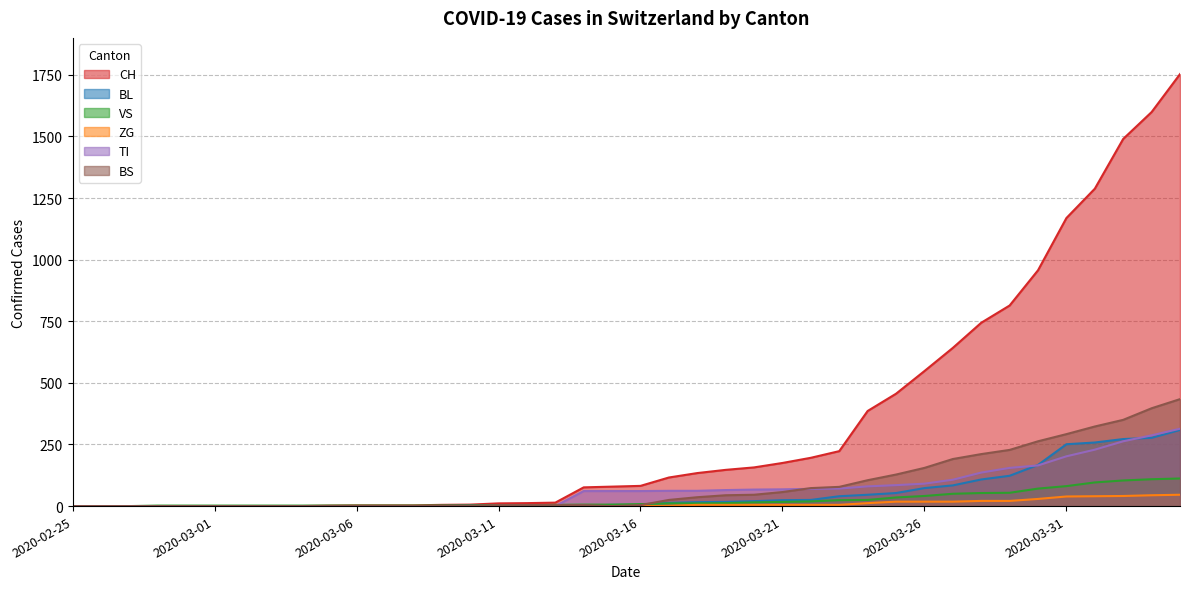

Reading left to right, what are all the values shown in this chart?

CH: 0	0	0	0	0	0	0	0	0	2	3	3	3	5	6	11	12	14	76	79	82	116	134	147	157	175	196	223	386	456	548	642	744	814	957	1169	1288	1490	1599	1753
BL: 0	0	0	0	0	0	0	0	0	0	0	0	0	1	2	2	2	2	2	5	5	13	16	17	20	24	25	40	46	53	73	84	108	123	167	251	258	272	277	309
VS: 0	0	0	2	2	2	2	2	2	2	2	2	2	2	2	3	3	5	6	6	8	11	11	12	15	17	19	24	25	35	41	50	53	54	71	81	96	104	109	112
ZG: 0	0	0	0	0	0	0	0	0	0	0	0	0	0	0	0	0	0	0	0	0	1	5	5	5	5	5	5	12	18	18	18	21	21	29	39	40	41	44	46
TI: 0	0	0	0	0	0	0	0	0	0	0	0	0	0	0	0	0	0	61	61	61	62	62	65	67	68	70	71	80	85	91	107	136	155	165	202	229	263	287	314
BS: 0	0	0	0	0	0	0	0	0	0	0	0	0	0	0	4	4	4	4	0	4	25	36	44	46	57	73	78	105	128	155	191	211	228	263	292	323	350	397	434